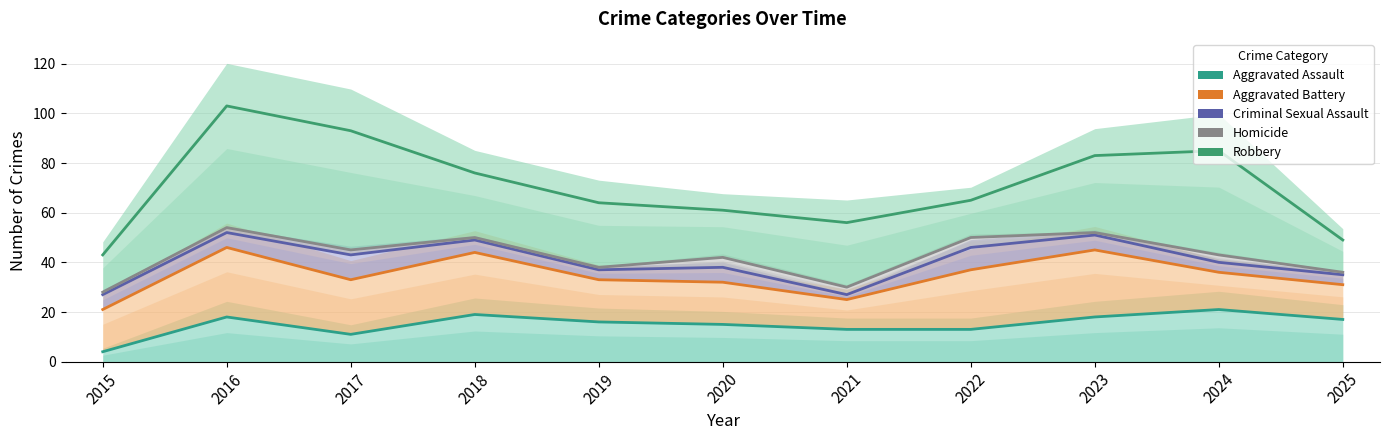

What is the difference between the Criminal Sexual Assault values at 2015 and 2025?

8